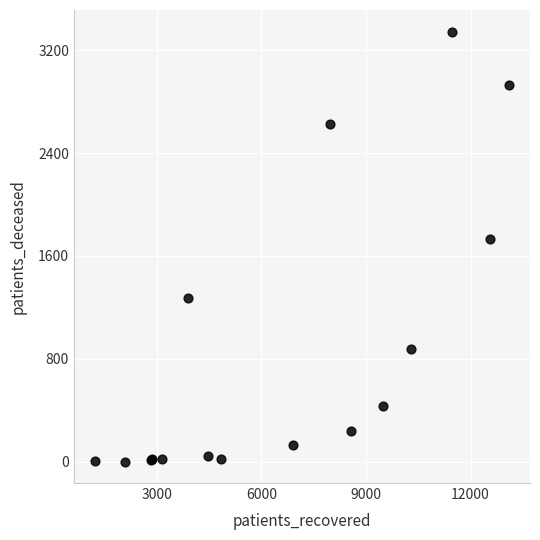

What Y value in the scatter plot is closest to 1673?

1734